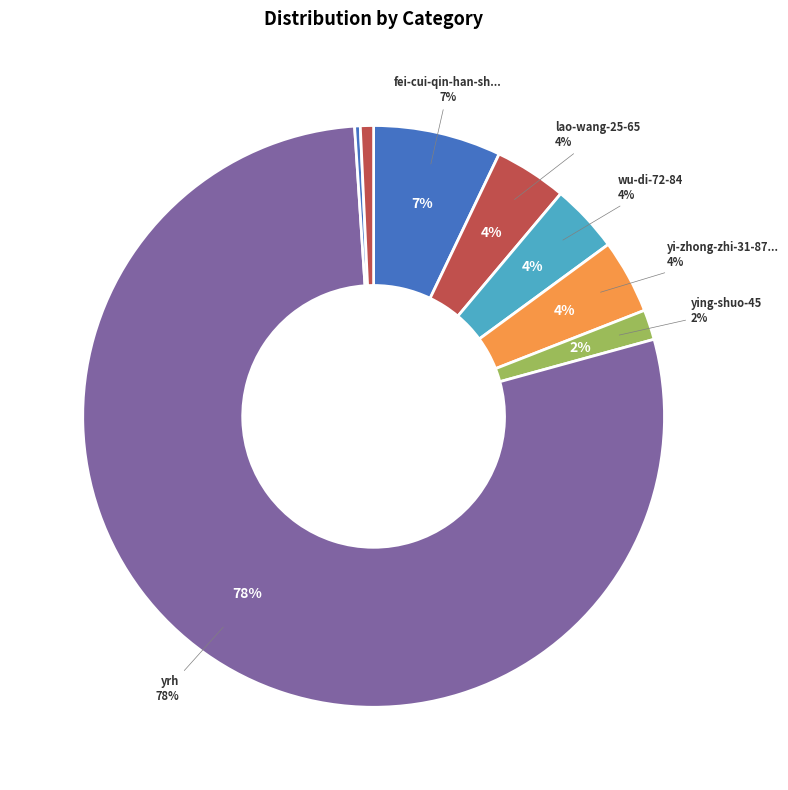

Combined, what portion of the pie is zhi-liao-70-49 and yrh?

78.5%